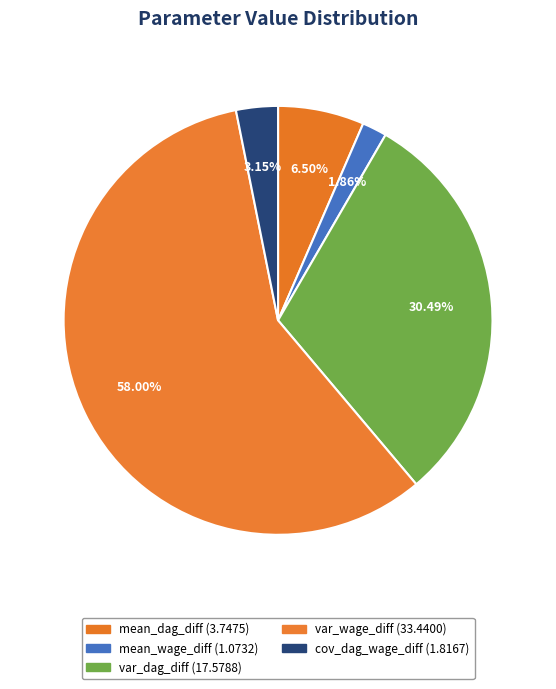

How many slices are in this pie chart?

5